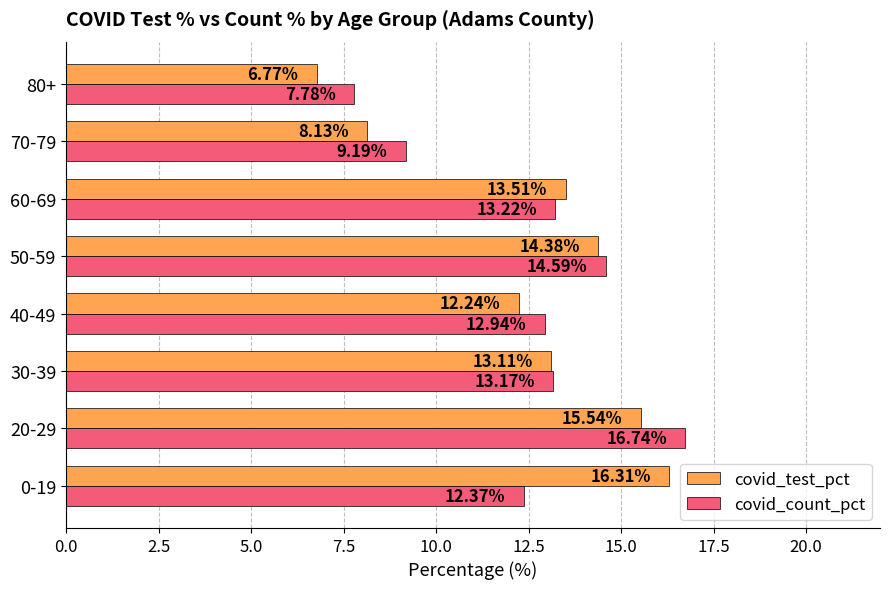

What is the difference between the second highest and second lowest values in the covid_count_pct series?

5.4